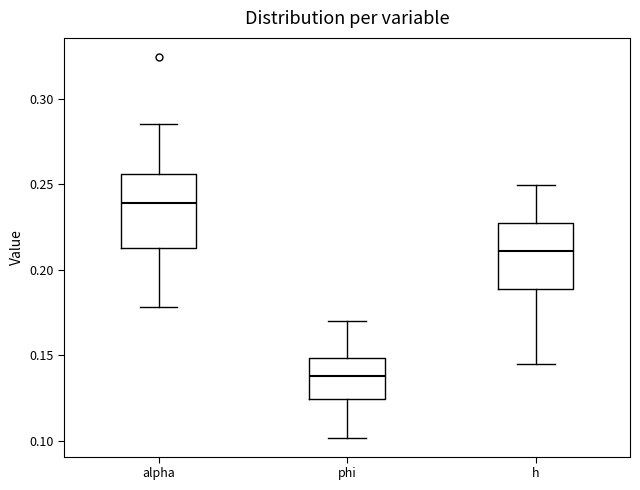

Reading left to right, read every box against the y-axis: the position of its median line, the range the box covers, and the ends of its whiskers. The values are not printed on the chart, so give them approximately, as read against the axis.

alpha: median 0.240, box 0.215 to 0.255, whiskers 0.180 to 0.285
phi: median 0.140, box 0.125 to 0.150, whiskers 0.100 to 0.170
h: median 0.210, box 0.190 to 0.230, whiskers 0.145 to 0.250